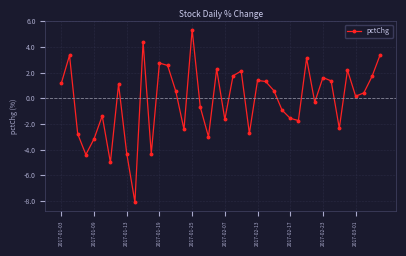

What is the value of the 26th point from the left?

1.3